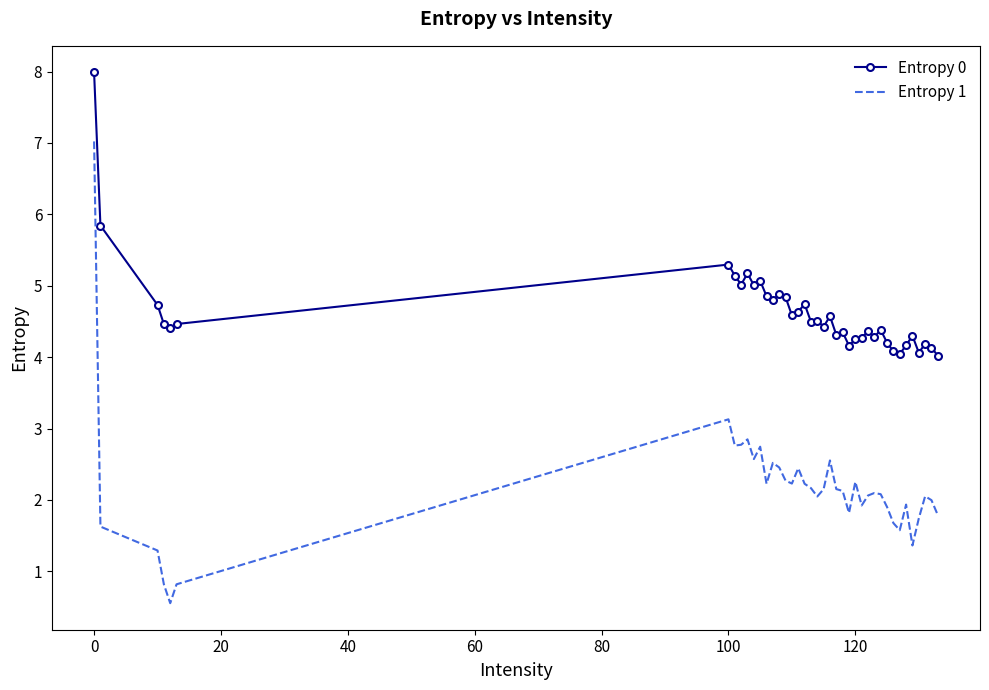

What is the minimum value for Entropy 1?

0.6